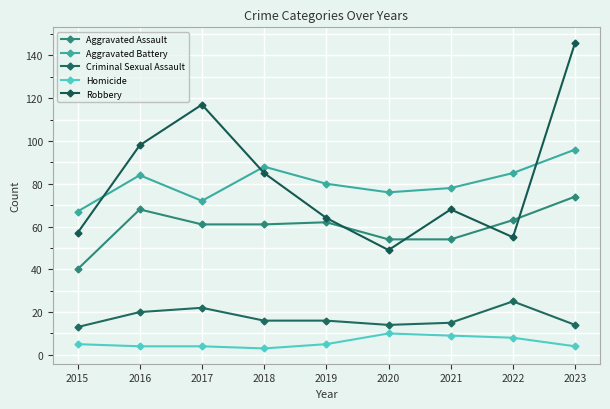

Which series changed the most between 2020 and 2023?

Robbery